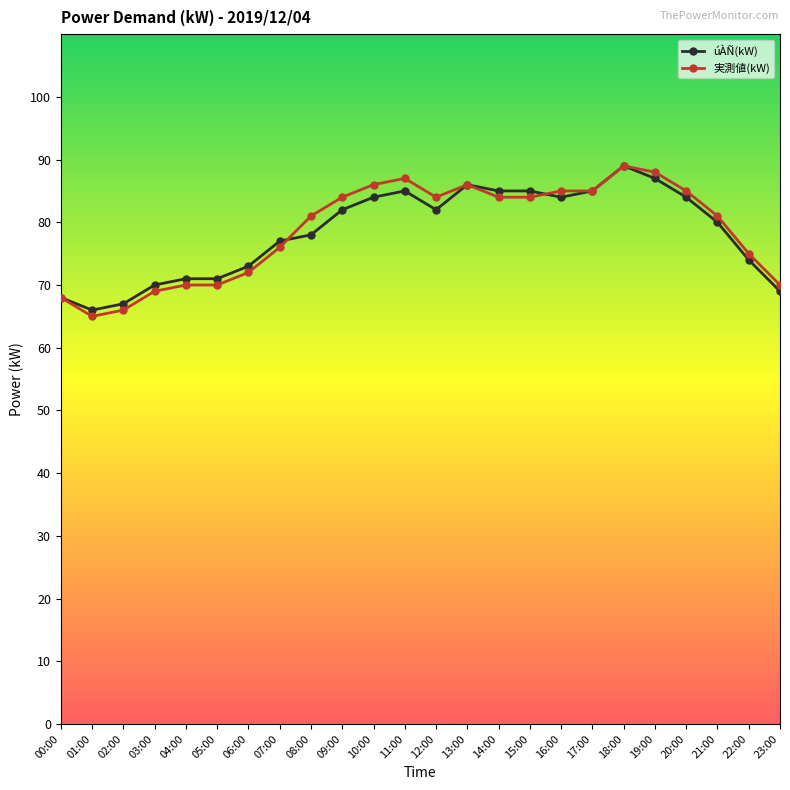

What is the minimum value shown in the chart?

65